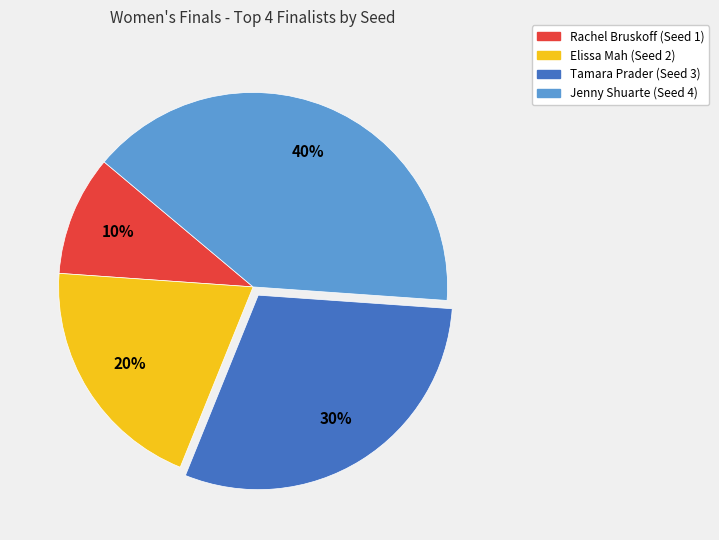

Is it true that Elissa Mah is 31% of the pie?

False